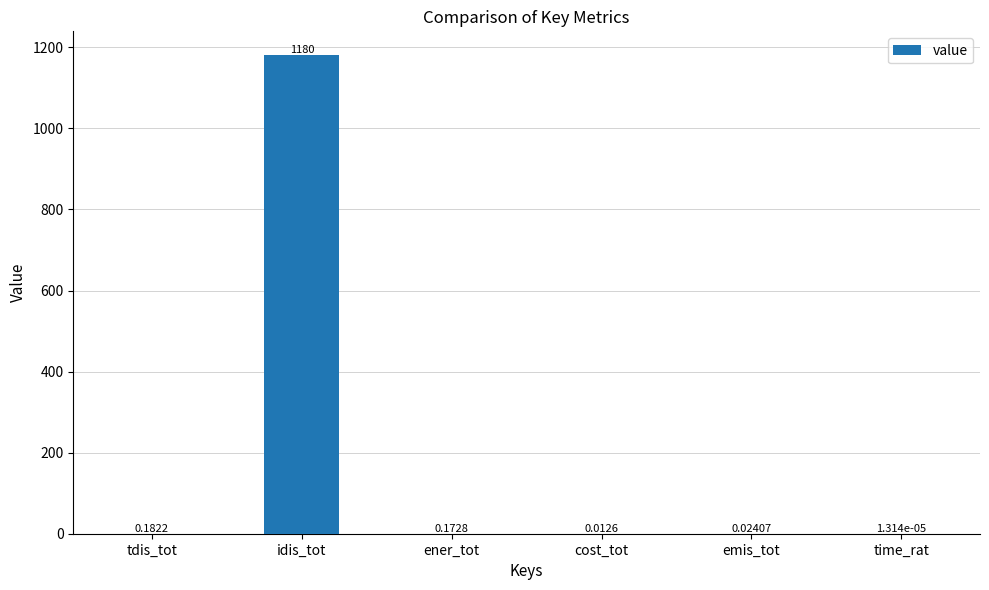

What is the change in value from ener_tot to cost_tot?

-0.2